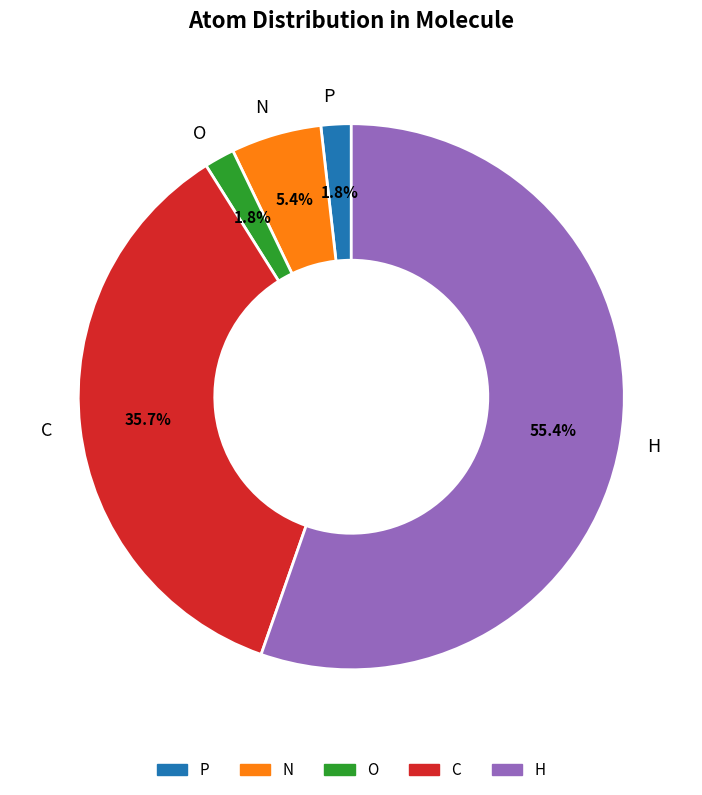

Between C and N, which is larger?

C